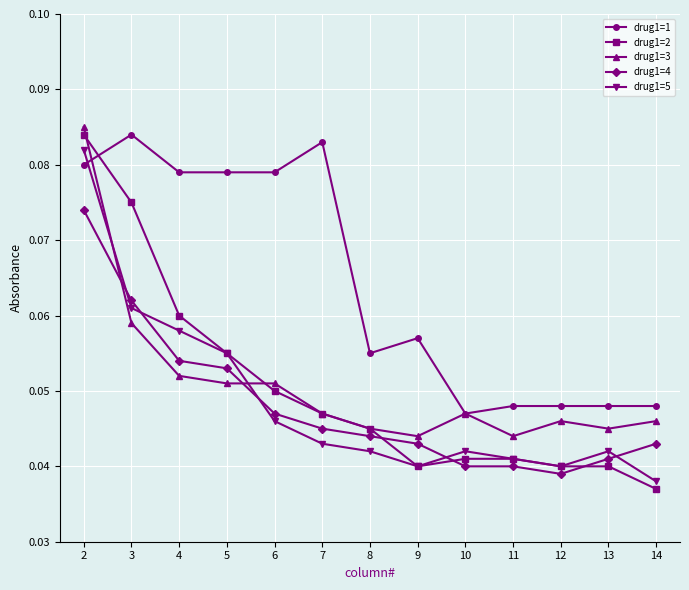

Is it true that drug1=2 equals 0.1 at 8?

False